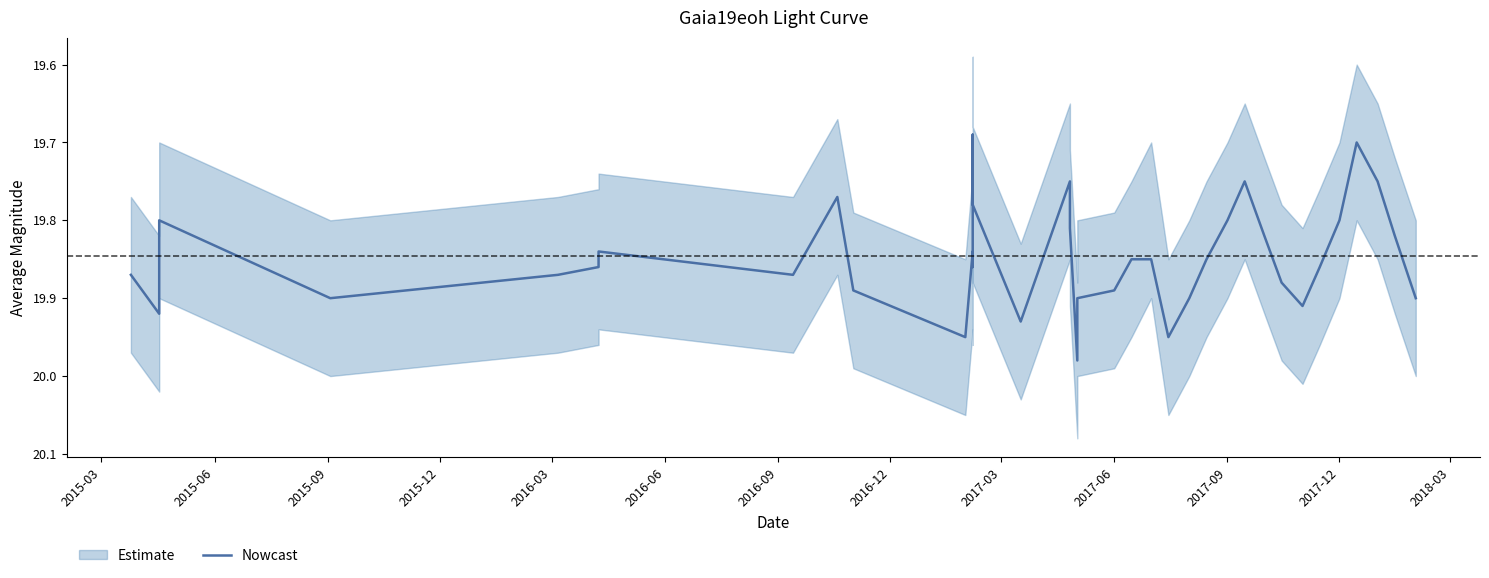

How many interior local valleys (lower than both neighbors) does the data have?

8